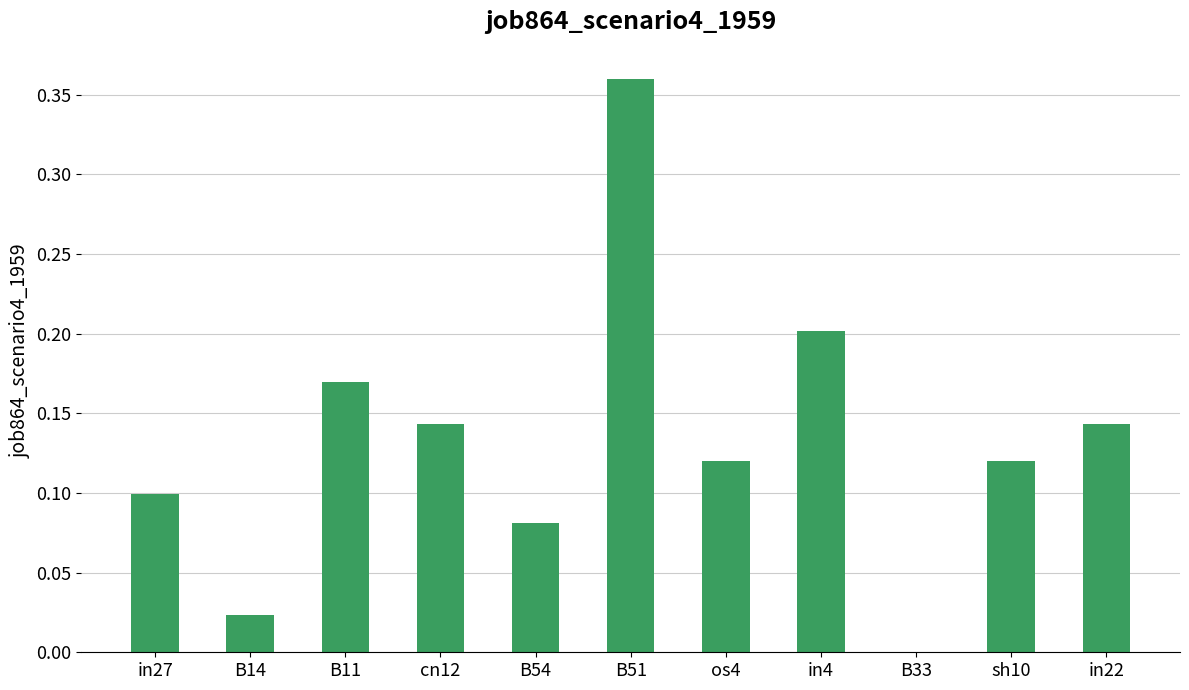

How many series are shown in this chart?

1